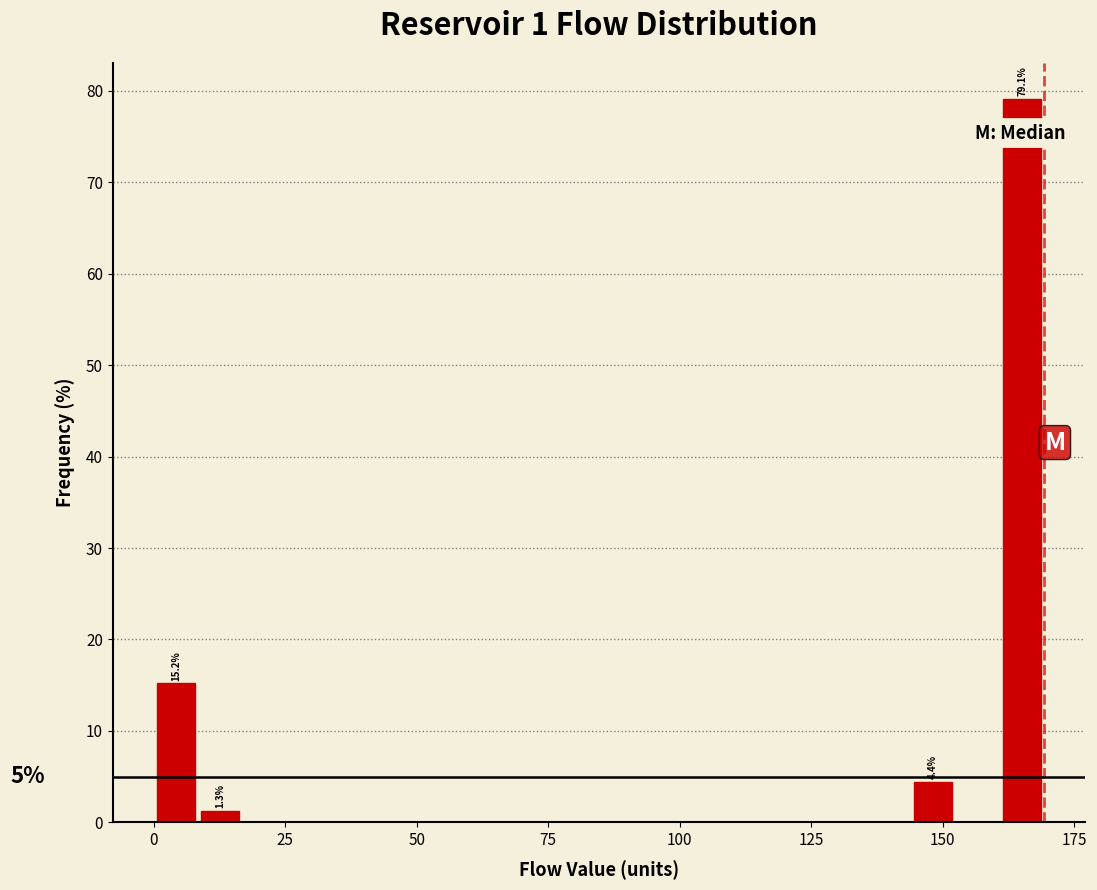

Read against the x-axis, roughly where is the centre of the tallest bar?

165